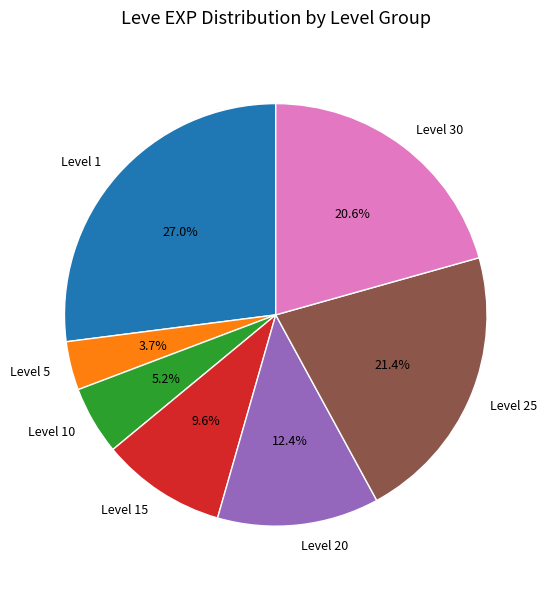

To the nearest percent, what is the difference between the largest and smallest slice percentages?

23%